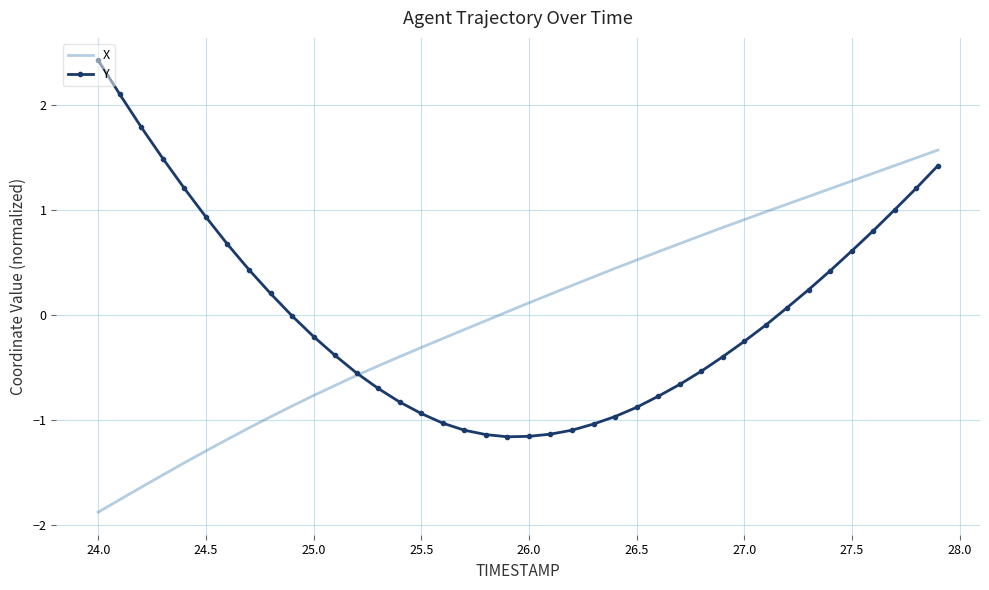

What is the minimum value shown in the chart?

-1.9